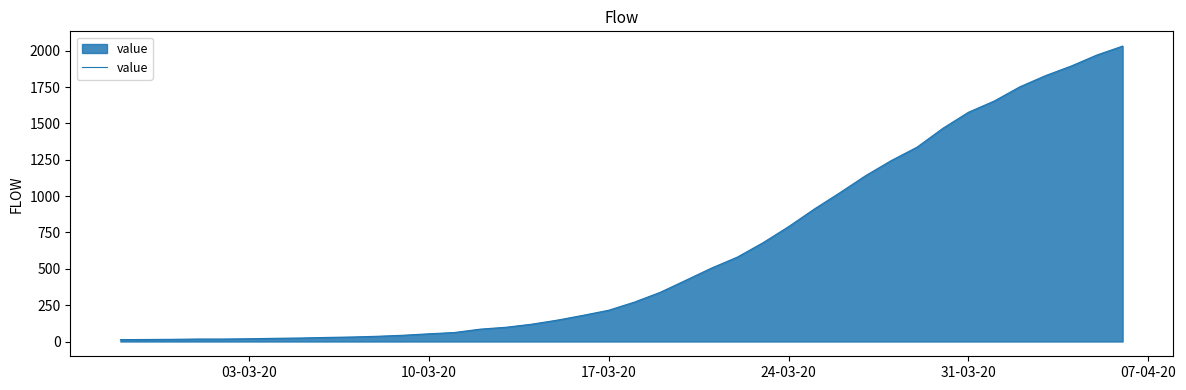

What is the difference between the maximum and second lowest values?

2018